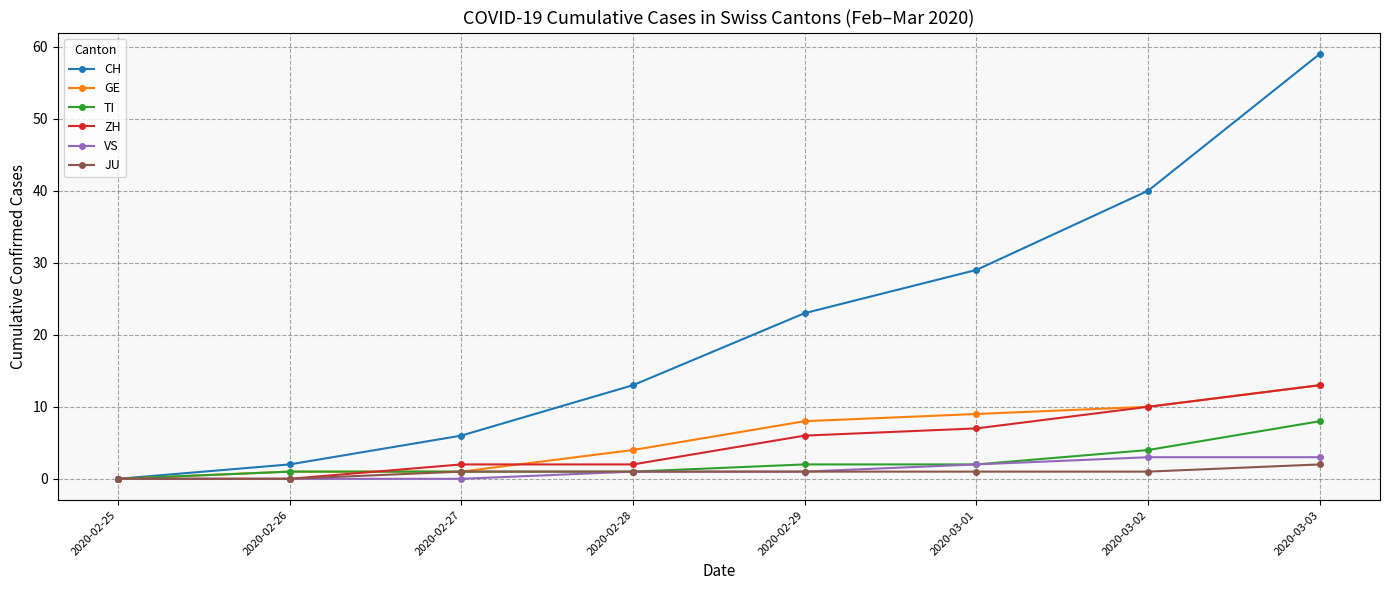

Is it true that GE equals 1 at 2020-02-26?

True